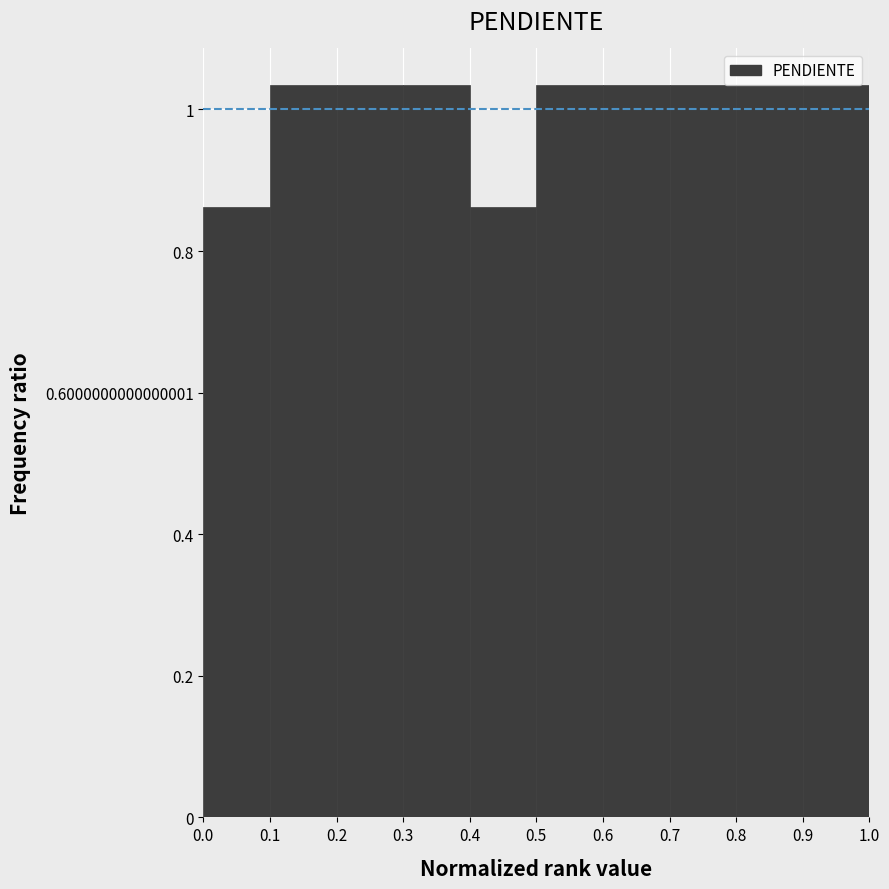

What is the height of the bar covering 0.9 to 1.0 on the x-axis? The values are not printed on the chart, so give them approximately, as read against the axis.

1.04